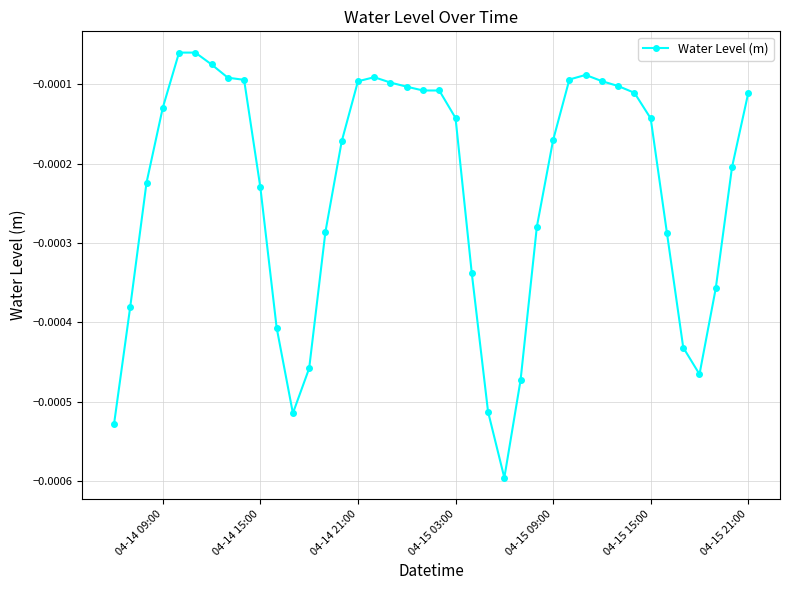

True or false: the data has more than 0 interior local peaks.

True